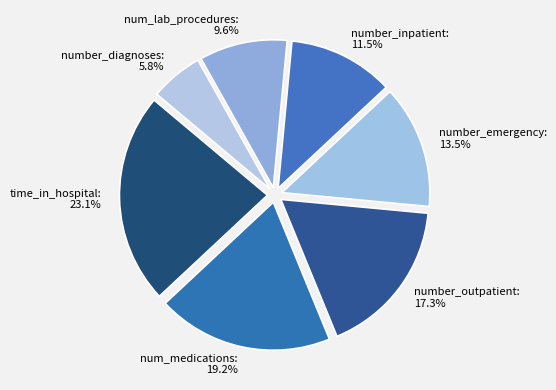

Count the number of slices in the pie.

7